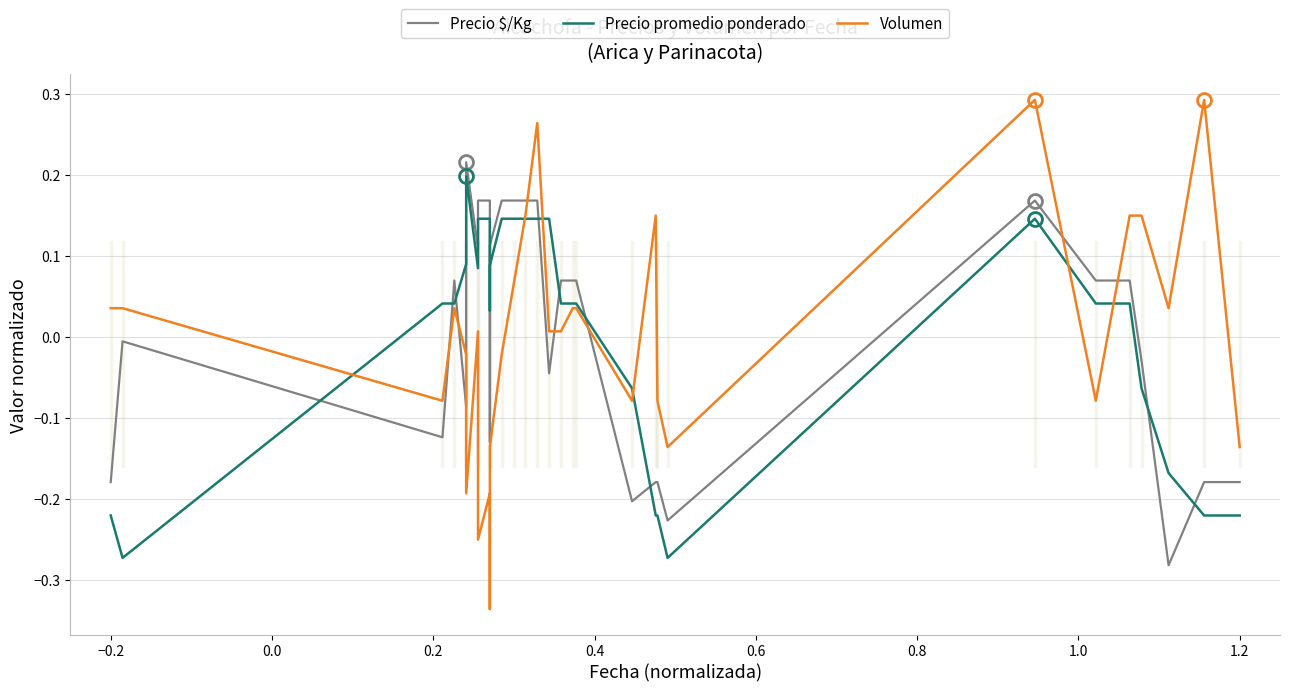

Which series has the widest spread of values?

Volumen